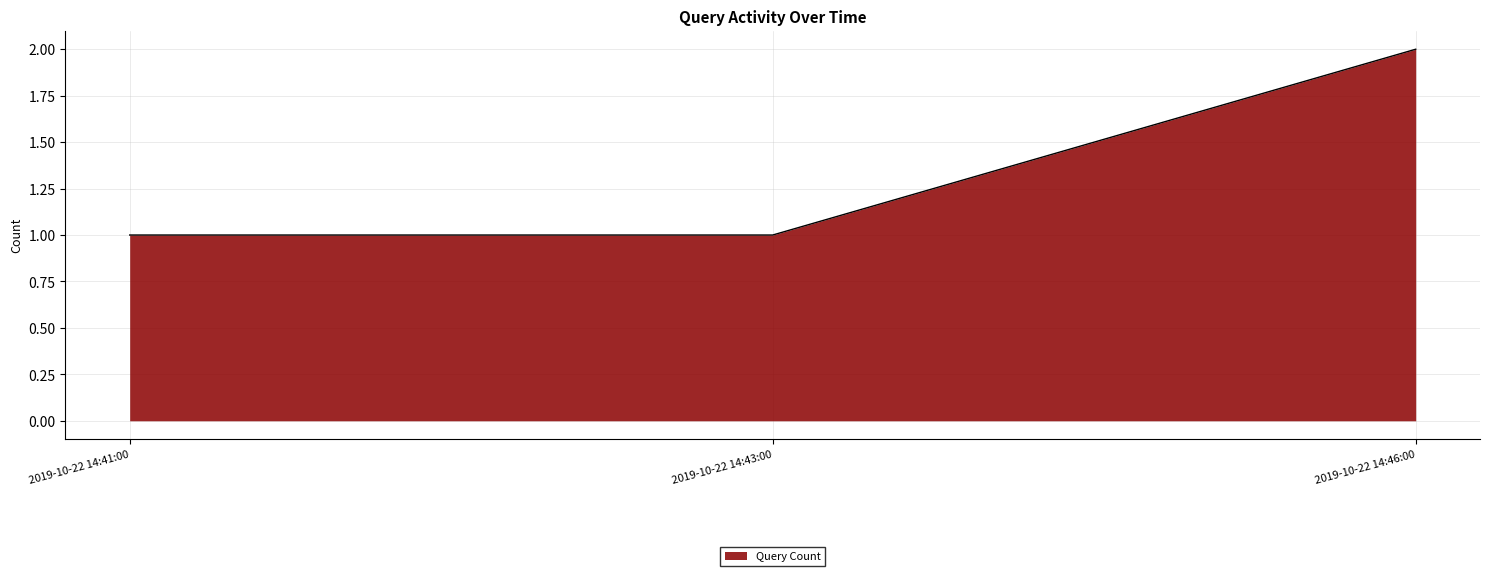

What position from the left is 2019-10-22 14:46:00?

3